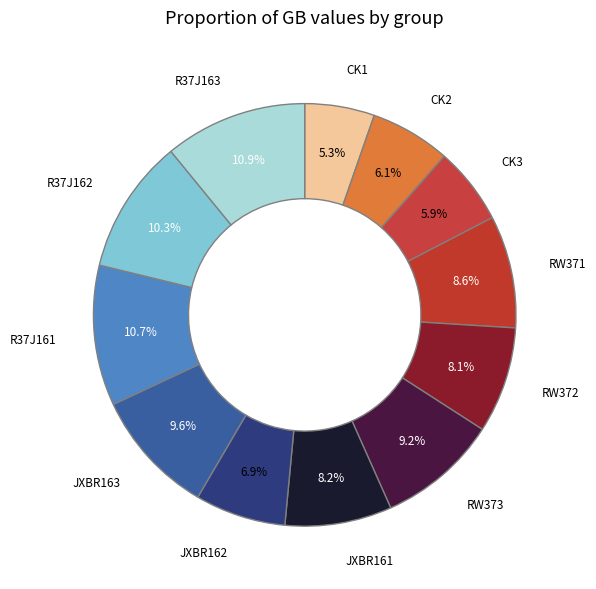

Which has a higher value, JXBR161 or R37J161?

R37J161